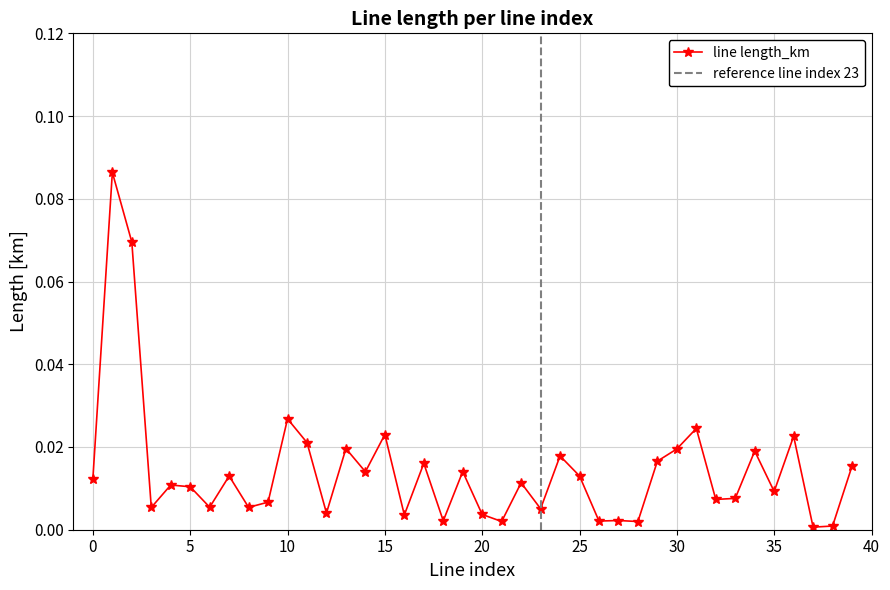

What is the sum of all values?

0.6